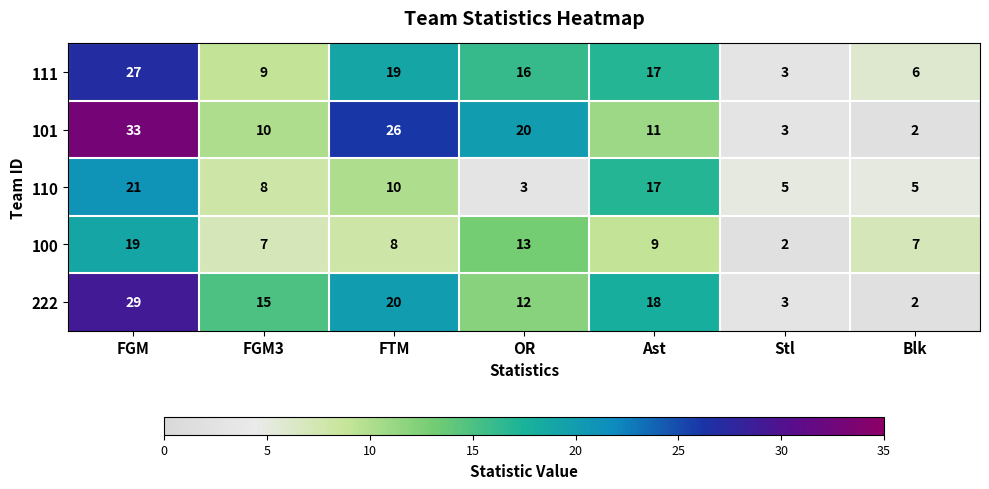

What is the difference between the highest and lowest values at FGM3?

8